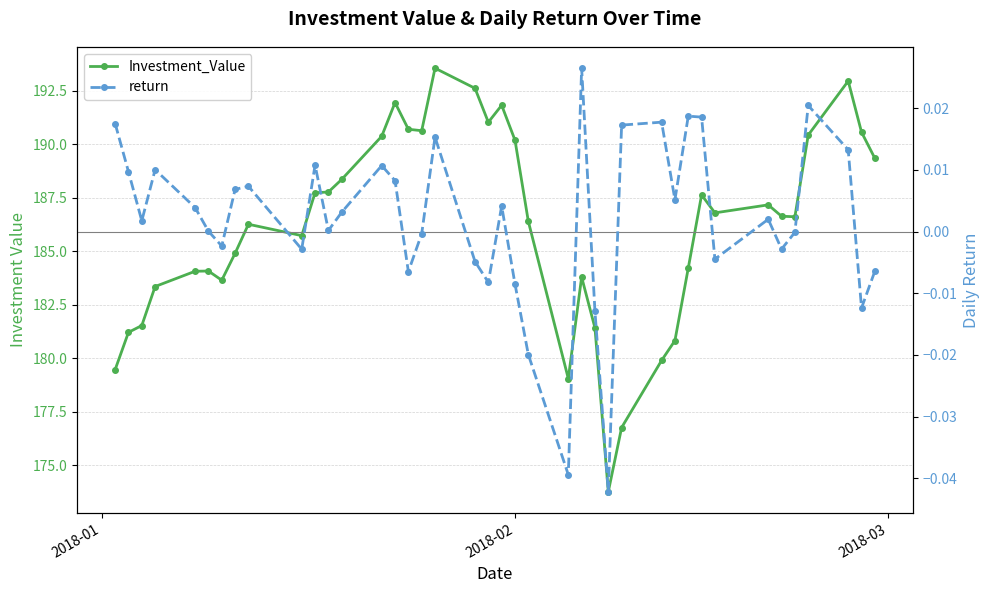

What are all the series names shown in the legend?

Investment_Value, return